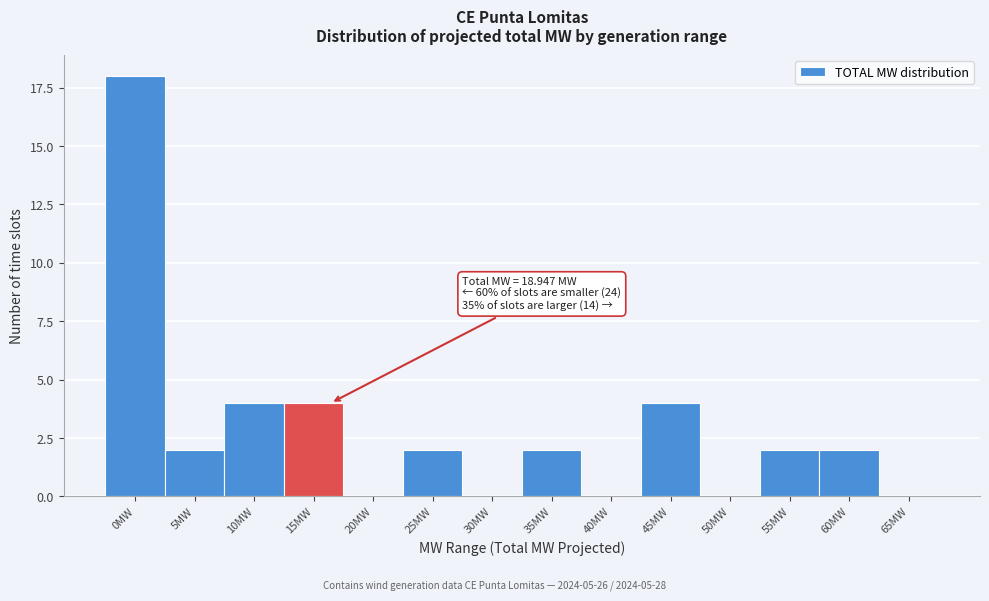

Reading left to right, list all the values displayed in this chart.

0MW=18	5MW=2	10MW=4	15MW=4	20MW=0	25MW=2	30MW=0	35MW=2	40MW=0	45MW=4	50MW=0	55MW=2	60MW=2	65MW=0